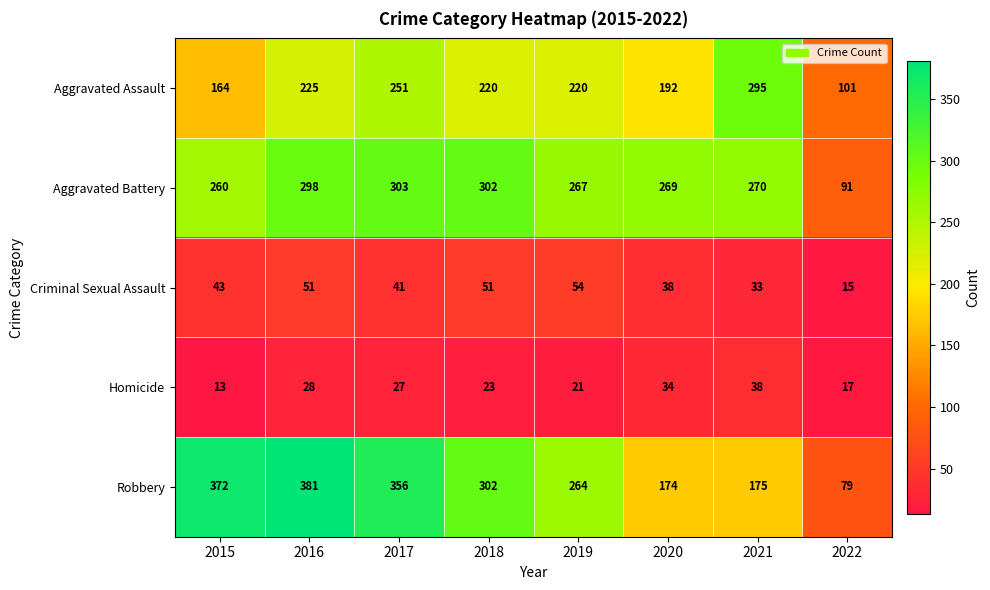

How many categories are shown in the chart?

8